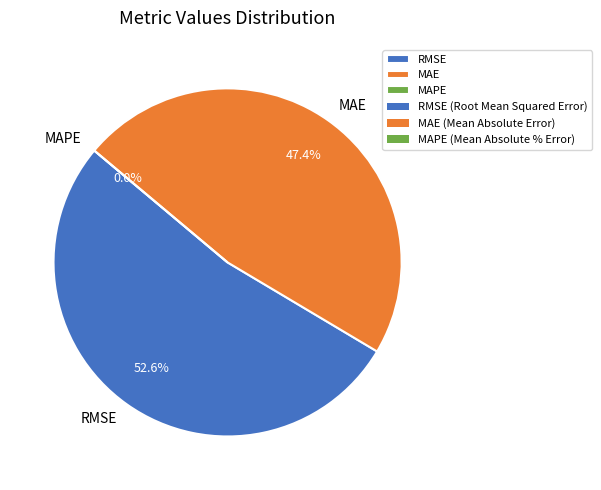

To the nearest percent, what is the average slice percentage?

33%